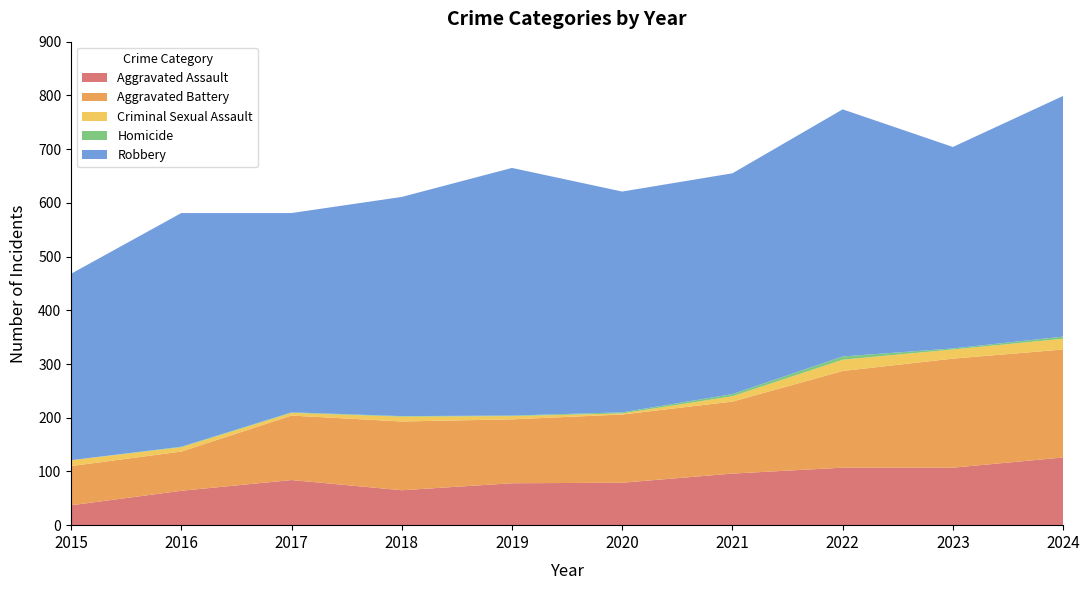

Reading left to right, what are all the values shown in this chart?

Aggravated Assault: 37	64	84	65	78	79	96	107	107	126
Aggravated Battery: 73	73	120	128	119	127	134	180	203	201
Criminal Sexual Assault: 11	8	5	9	6	2	10	21	17	20
Homicide: 0	1	1	1	1	2	4	6	2	4
Robbery: 347	435	371	408	461	411	411	460	375	448